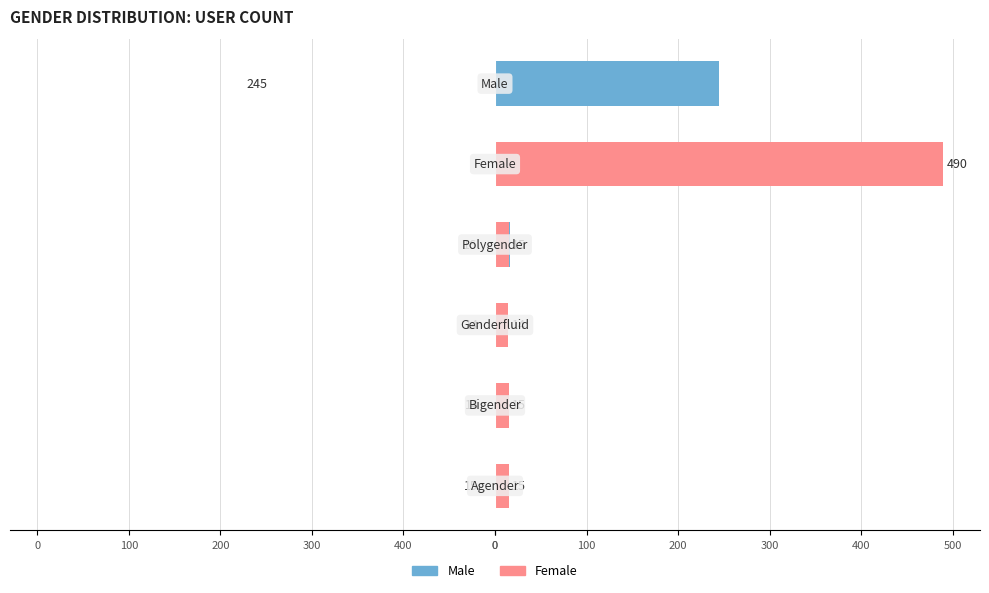

How many data points in Female are less than 15?

2